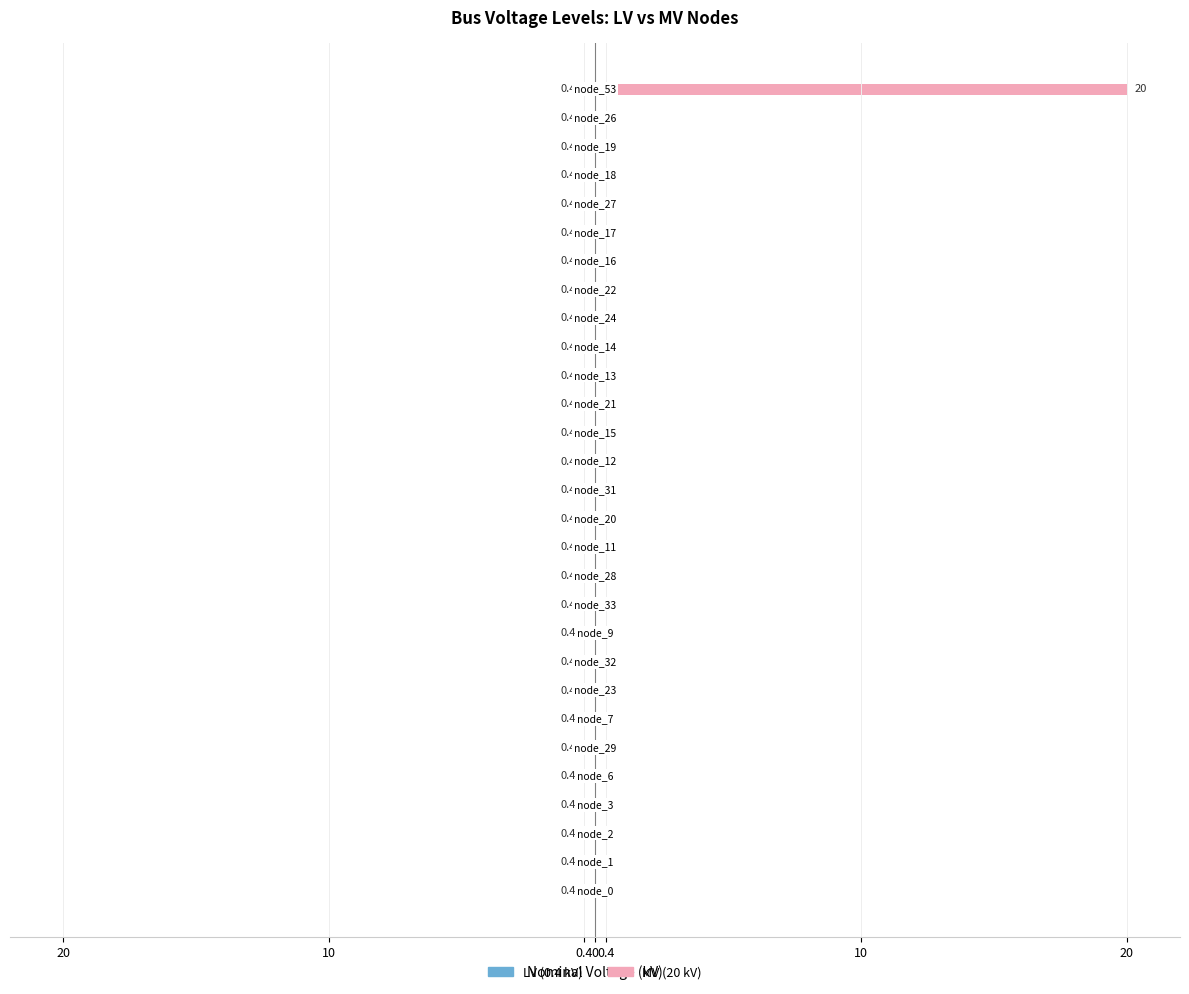

Is the value of MV (20 kV) at 27 greater than the value of LV (0.4 kV) at 28?

No